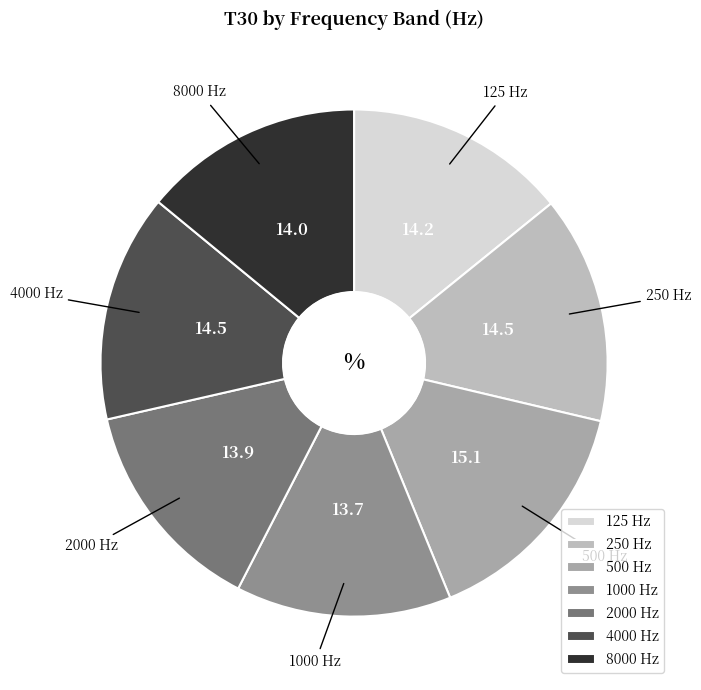

Between 250 Hz and 1000 Hz, which is larger?

250 Hz